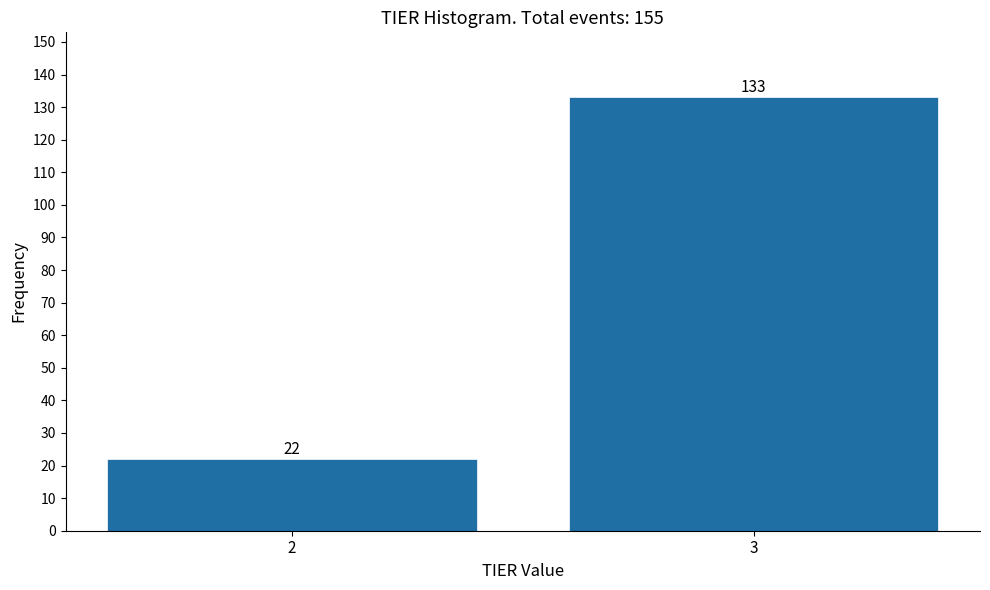

Reading right to left, list all the values displayed in this chart.

133	22